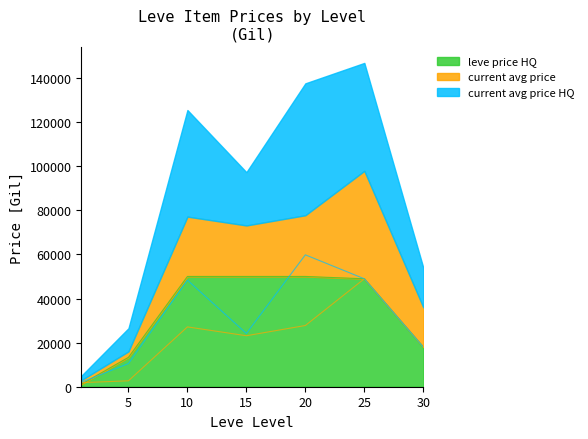

Where is LevePriceHQ nearest to the value 25554?

30